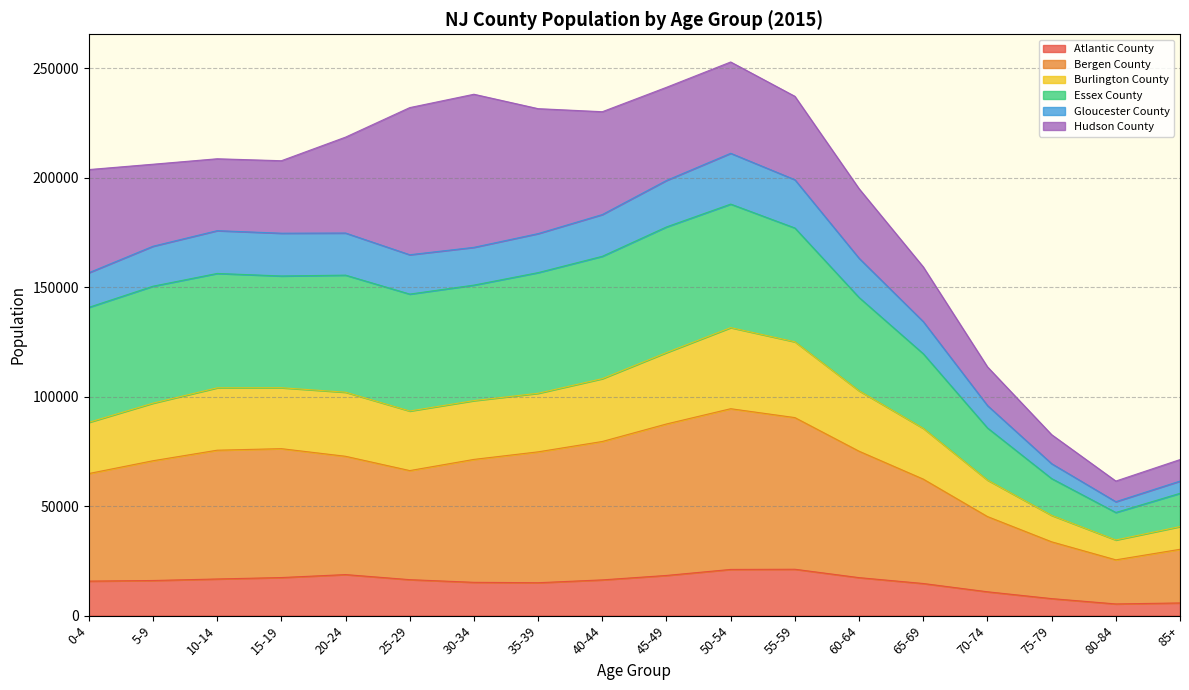

How many lines are shown in the chart?

6